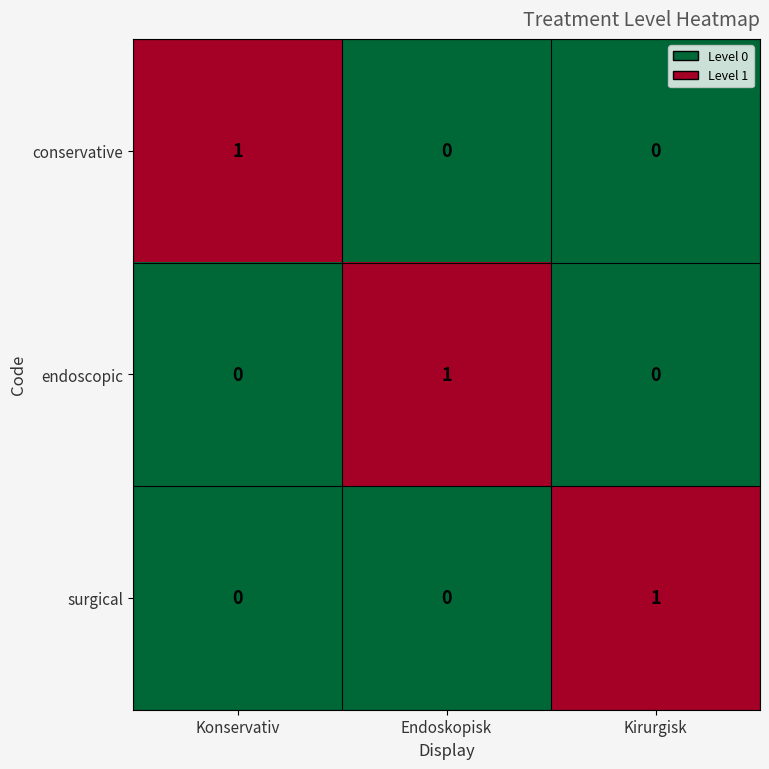

At which label does endoscopic reach its peak?

Endoskopisk